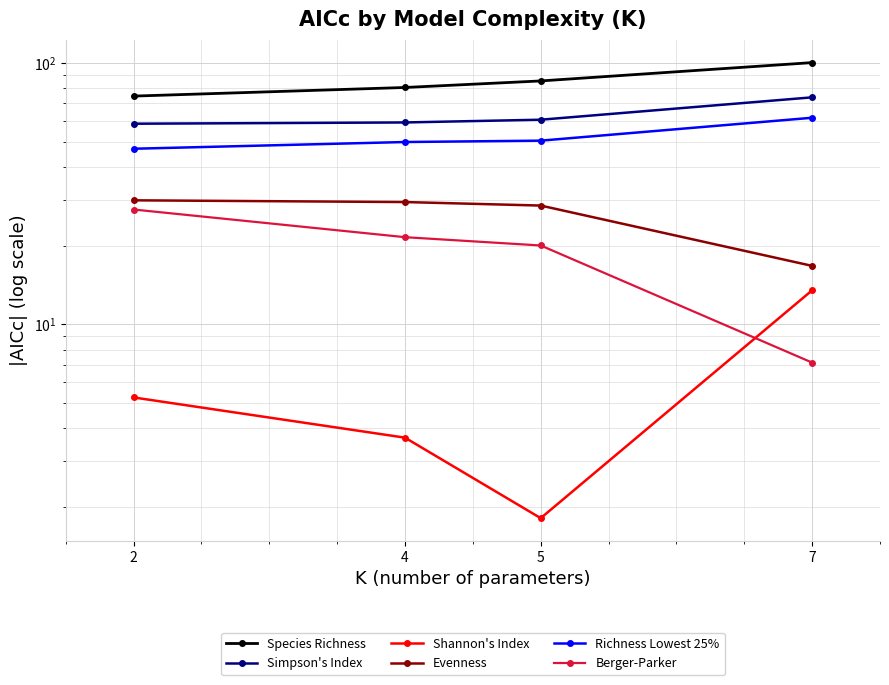

Reading left to right, transcribe all the data shown in this chart.

Species Richness: 2=74.7	4=80.6	5=85.3	7=100.3
Simpson's Index: 2=58.6	4=59.2	5=60.7	7=73.9
Shannon's Index: 2=5.3	4=3.7	5=1.8	7=13.5
Evenness: 2=29.8	4=29.4	5=28.5	7=16.7
Richness Lowest 25%: 2=47.0	4=49.8	5=50.4	7=61.7
Berger-Parker: 2=27.5	4=21.6	5=20.0	7=7.1